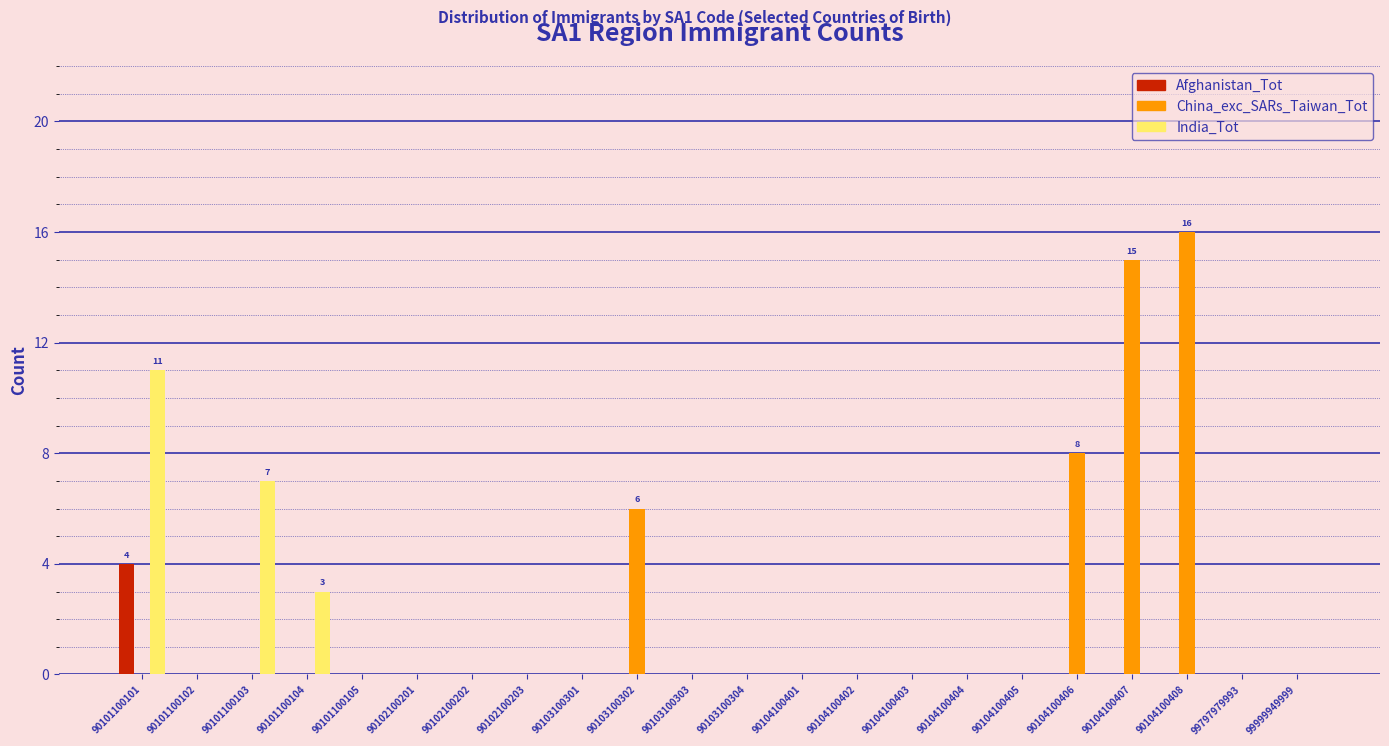

Between 90102100202 and 90104100408, which series saw the biggest shift?

China_exc_SARs_Taiwan_Tot